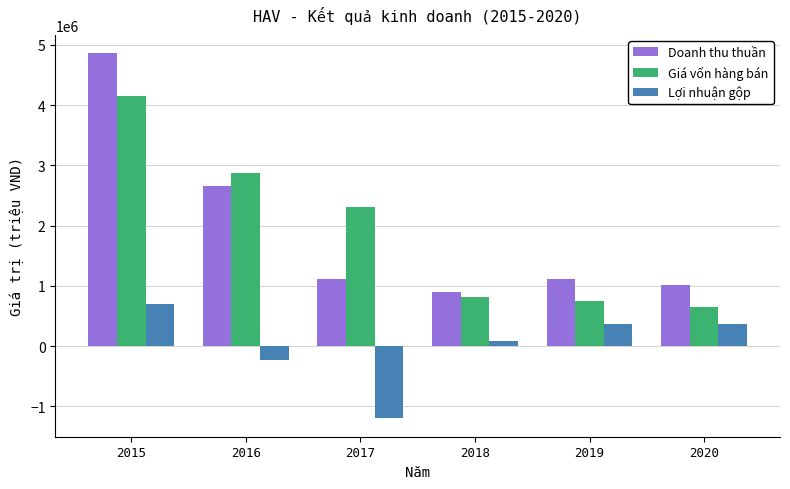

What is the highest value of the Doanh thu thuần series?

4860826